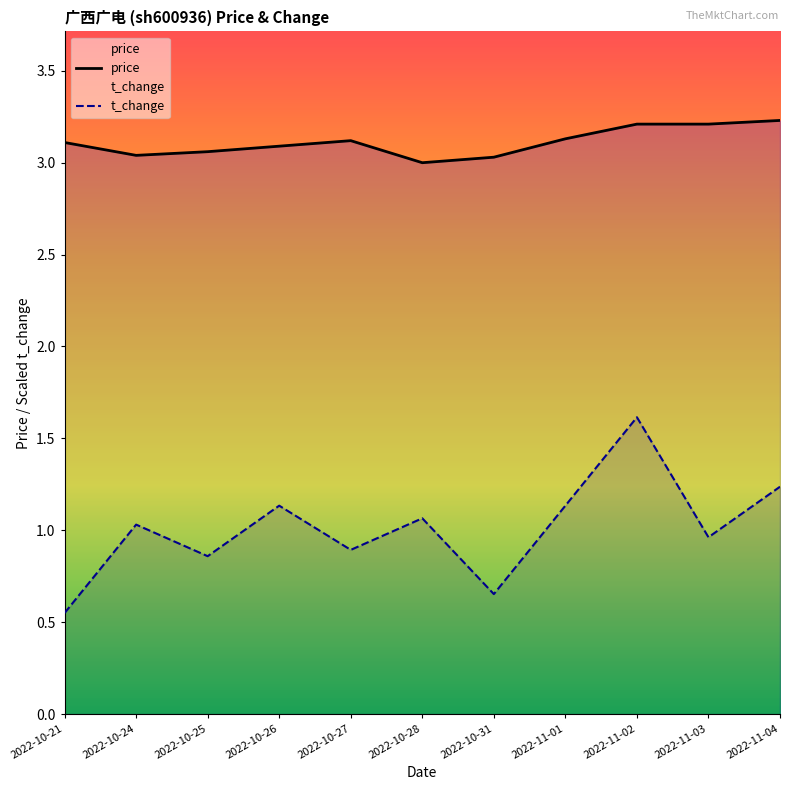

What position from the right is 2022-10-26?

8